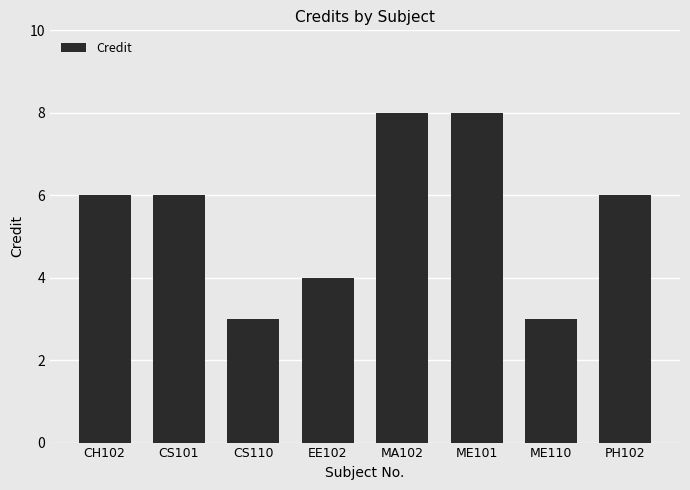

How many values are between 4 and 8?

6